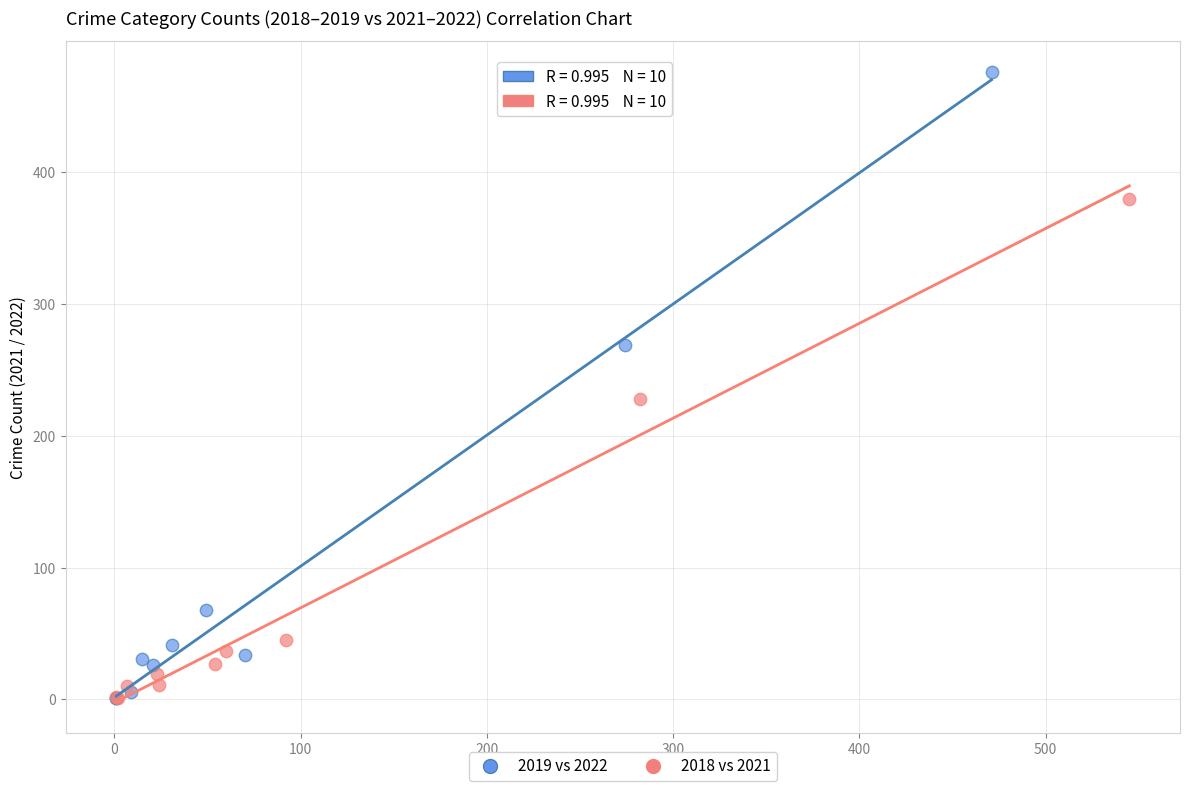

Which series reaches the maximum Y coordinate?

2019 vs 2022